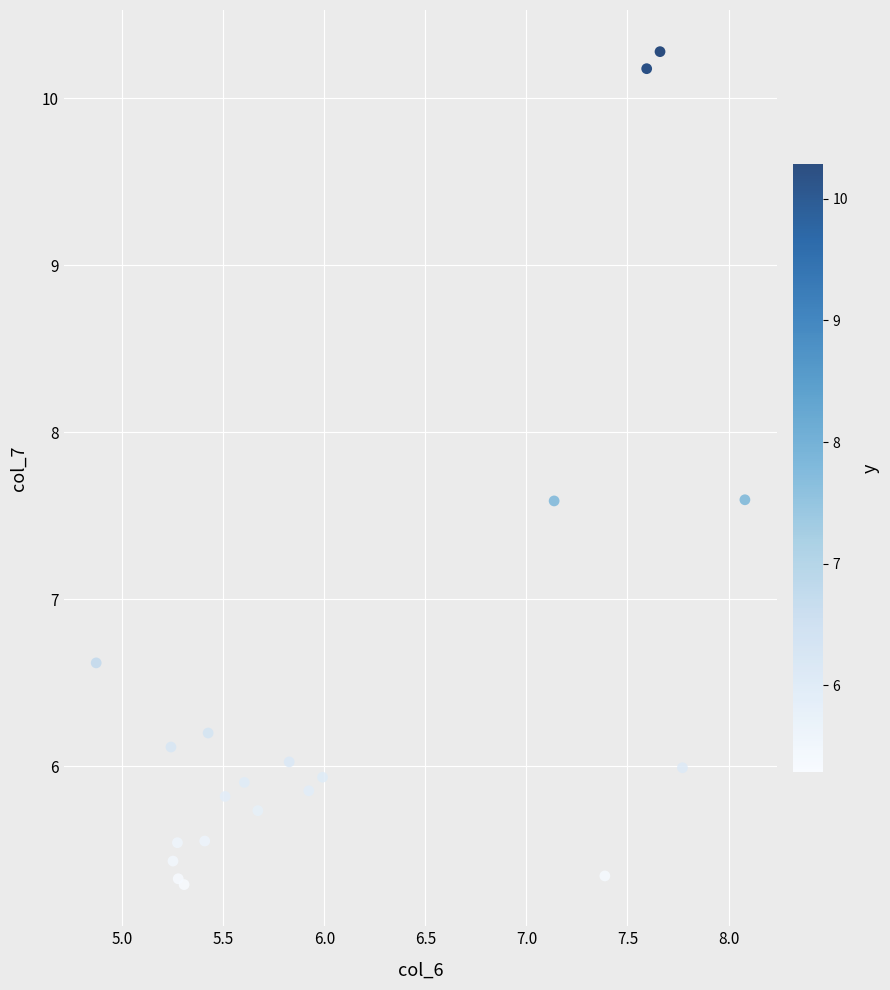

What Y value in the scatter plot is closest to 7?

6.6